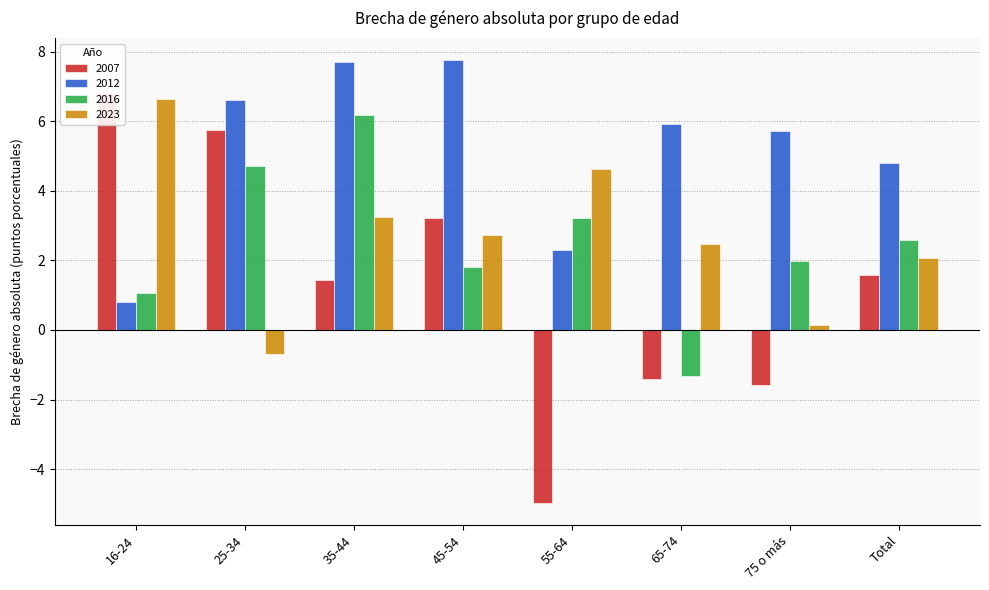

Reading right to left, transcribe all the data shown in this chart.

2007: Total=1.6	75 o más=-1.6	65-74=-1.4	55-64=-5.0	45-54=3.2	35-44=1.4	25-34=5.8	16-24=6.8
2012: Total=4.8	75 o más=5.7	65-74=5.9	55-64=2.3	45-54=7.8	35-44=7.7	25-34=6.6	16-24=0.8
2016: Total=2.6	75 o más=2.0	65-74=-1.3	55-64=3.2	45-54=1.8	35-44=6.2	25-34=4.7	16-24=1.0
2023: Total=2.1	75 o más=0.1	65-74=2.5	55-64=4.6	45-54=2.7	35-44=3.2	25-34=-0.7	16-24=6.6